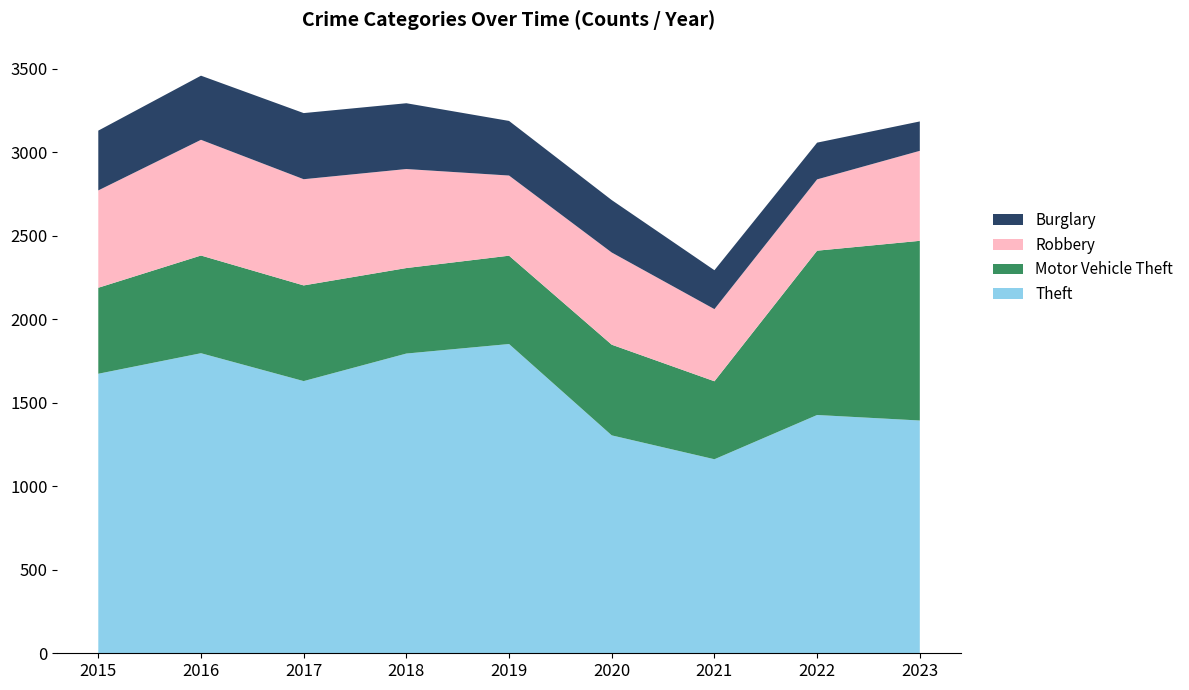

Reading left to right, extract all data points from this chart.

Theft: 2015=1674	2016=1797	2017=1630	2018=1795	2019=1852	2020=1305	2021=1162	2022=1427	2023=1394
Motor Vehicle Theft: 2015=515	2016=585	2017=573	2018=512	2019=529	2020=543	2021=467	2022=984	2023=1076
Robbery: 2015=583	2016=693	2017=636	2018=593	2019=480	2020=552	2021=432	2022=427	2023=539
Burglary: 2015=358	2016=384	2017=396	2018=394	2019=327	2020=314	2021=233	2022=220	2023=176